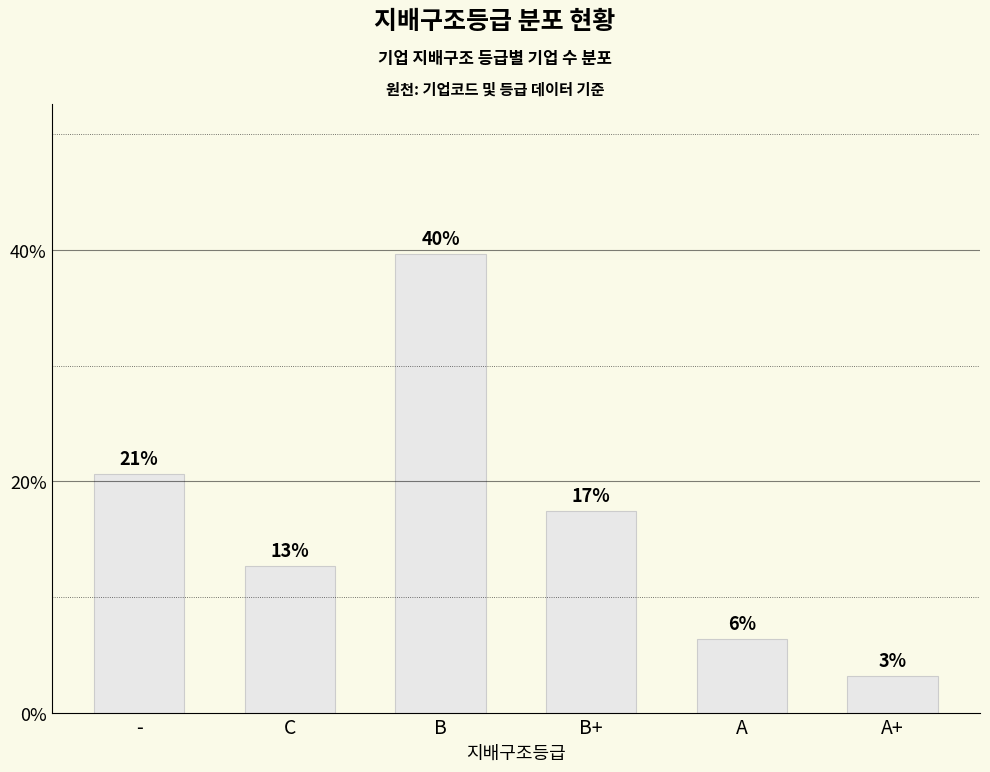

At which category does the chart reach its minimum across all series?

A+